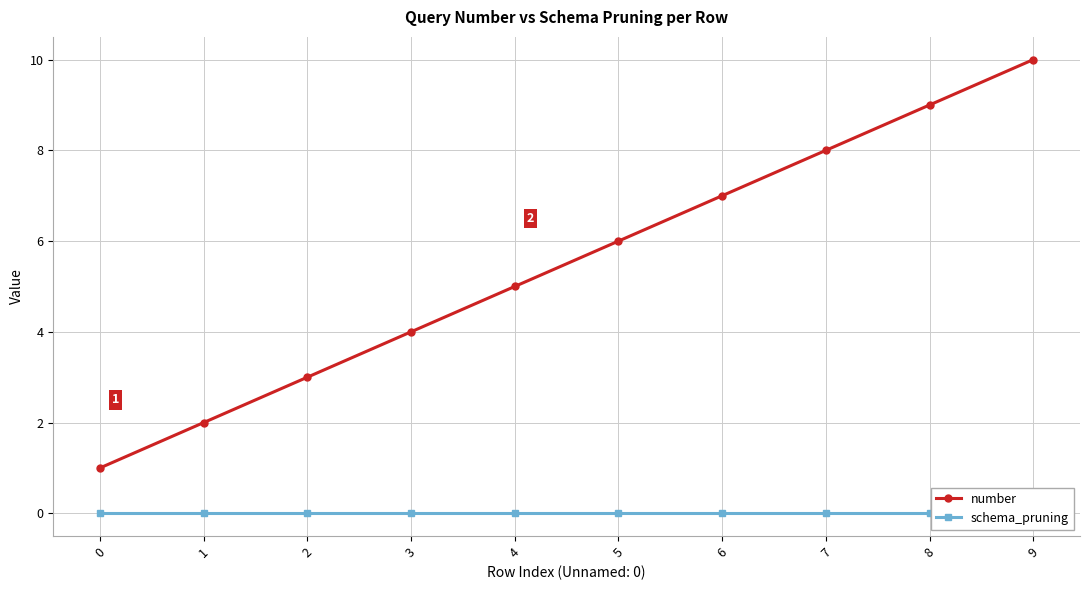

True or false: schema_pruning and number cross at least once.

False